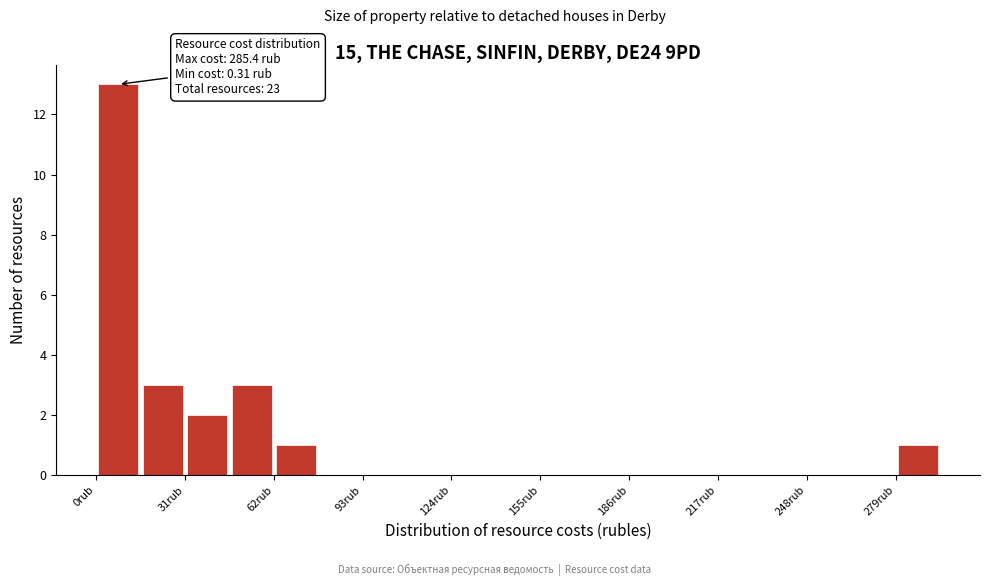

Read against the x-axis, roughly where is the centre of the tallest bar?

10